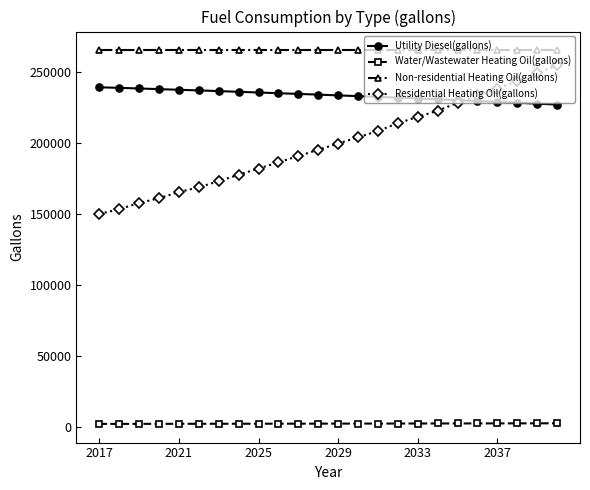

What is the value of the Residential Heating Oil(gallons) point at the 4th from the left?

161102.1